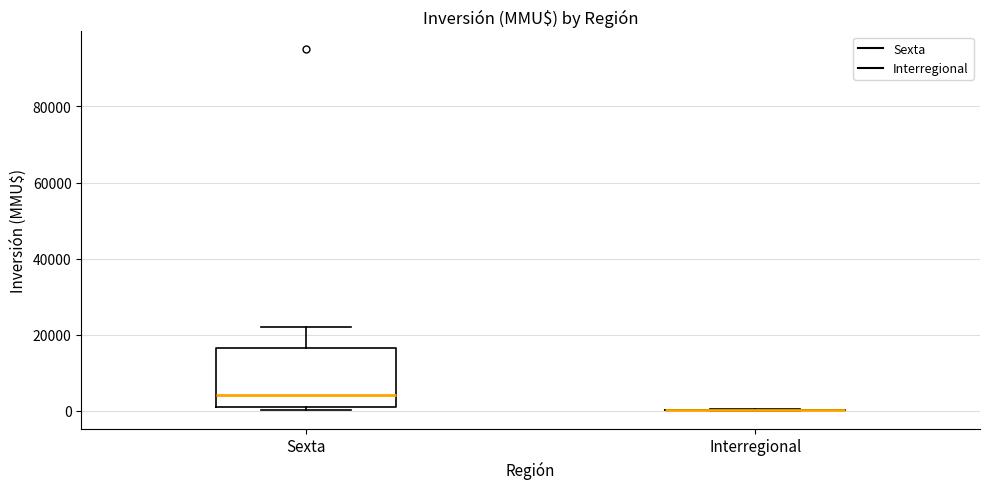

Where is the lower edge of the box for Sexta on the y-axis? The values are not printed on the chart, so give them approximately, as read against the axis.

0